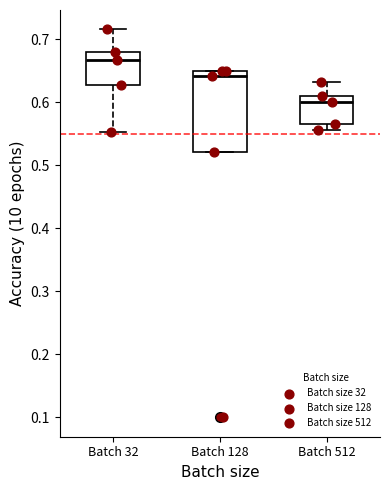

Where does the lower whisker of the box for Batch 32 end on the y-axis? The values are not printed on the chart, so give them approximately, as read against the axis.

0.55